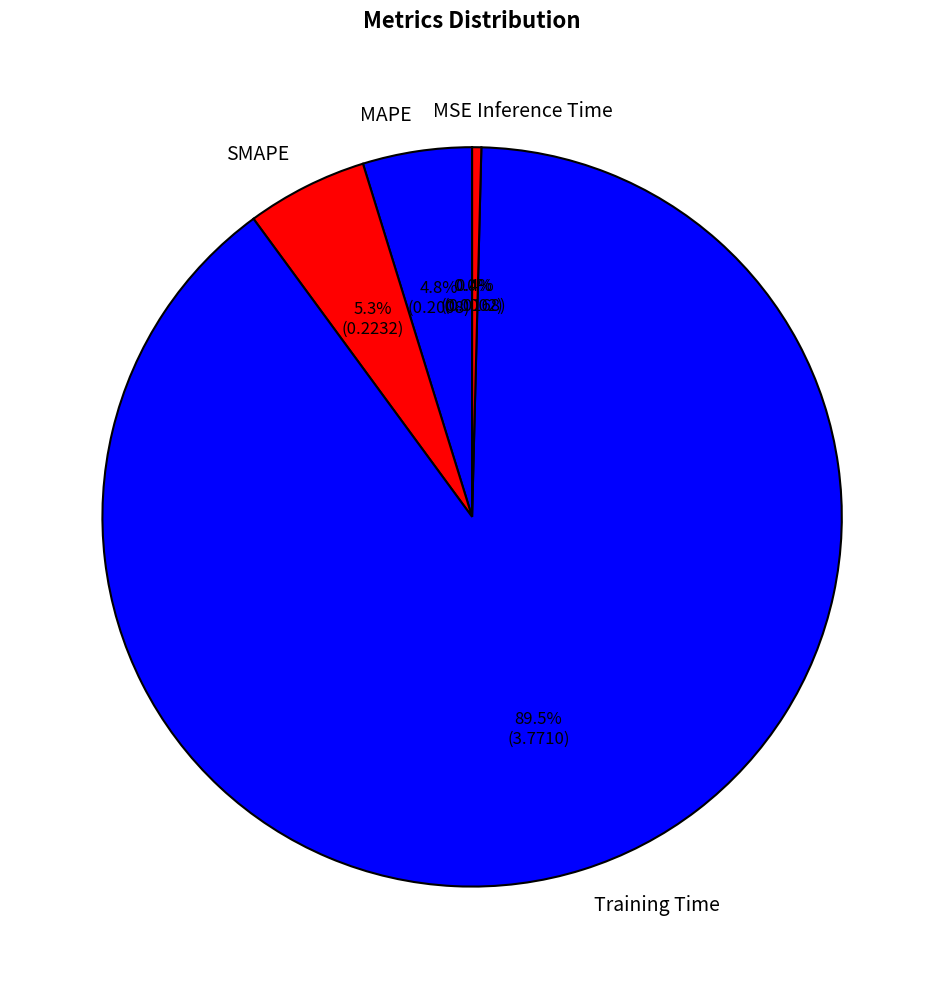

Which has a higher value, MAPE or Inference Time?

MAPE